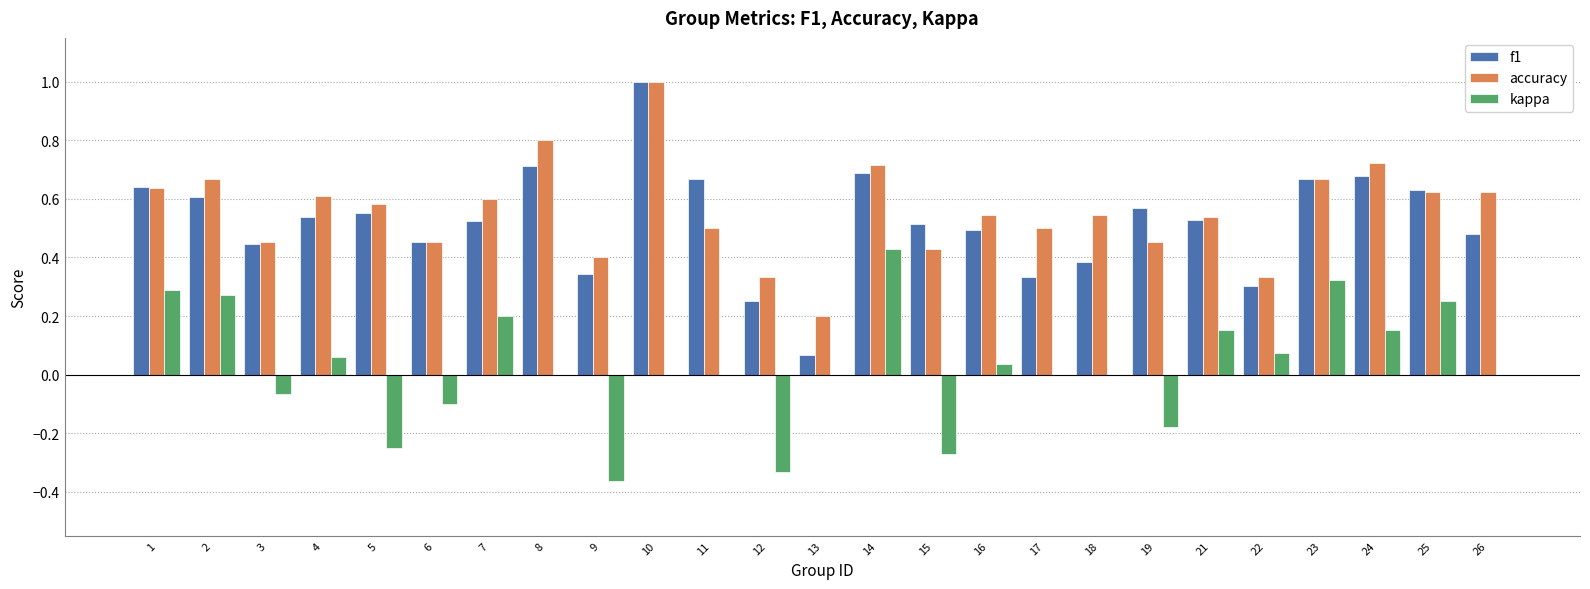

True or false: kappa has a value of 0.1 at 16.

False